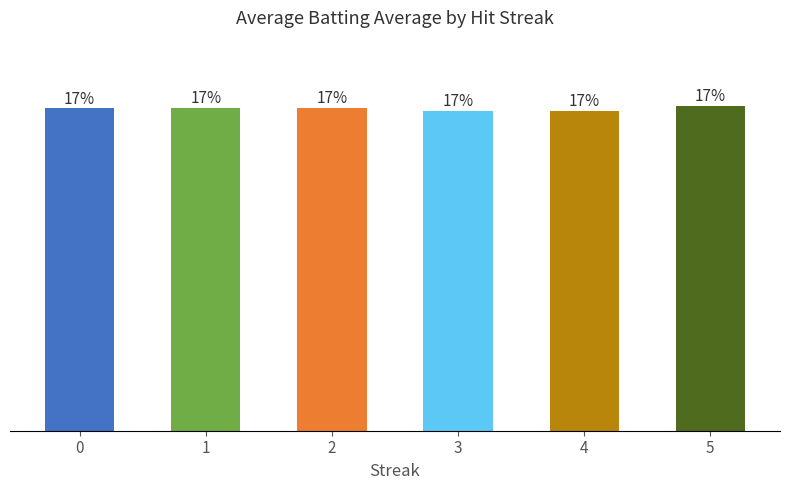

Rank the categories by value from highest to lowest.

5, 2, 1, 0, 3, 4